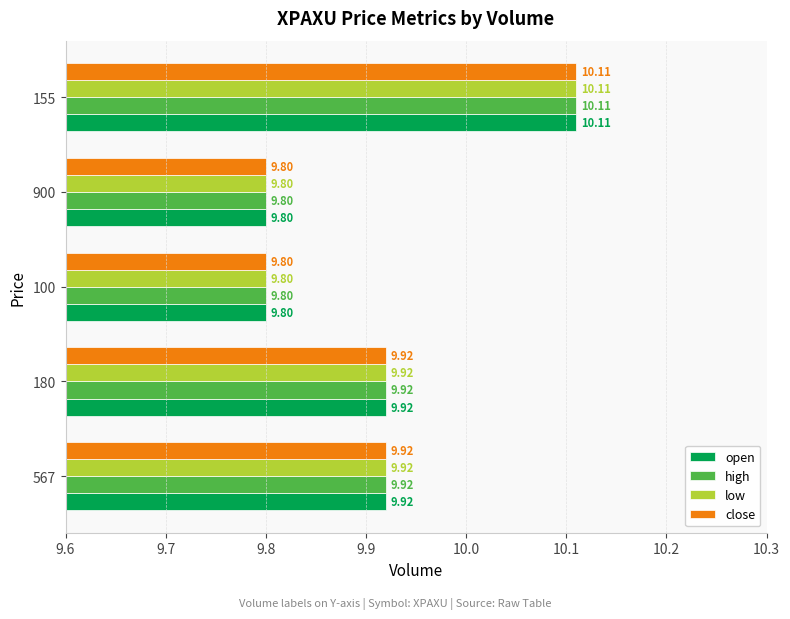

At how many categories does at least one series exceed 10?

1